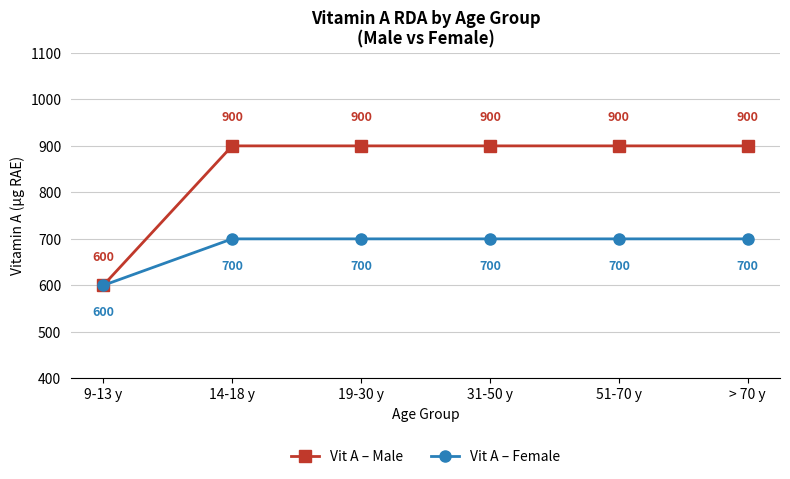

What is the minimum value shown in the chart?

600